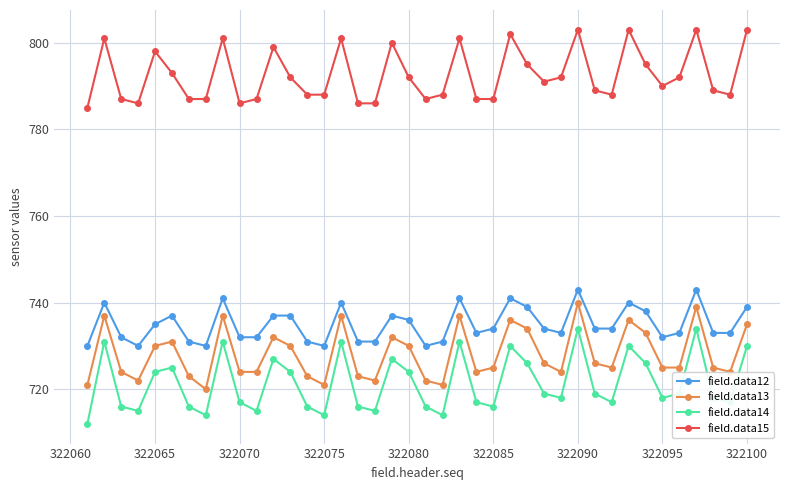

True or false: field.data14 and field.data15 intersect in this chart.

False